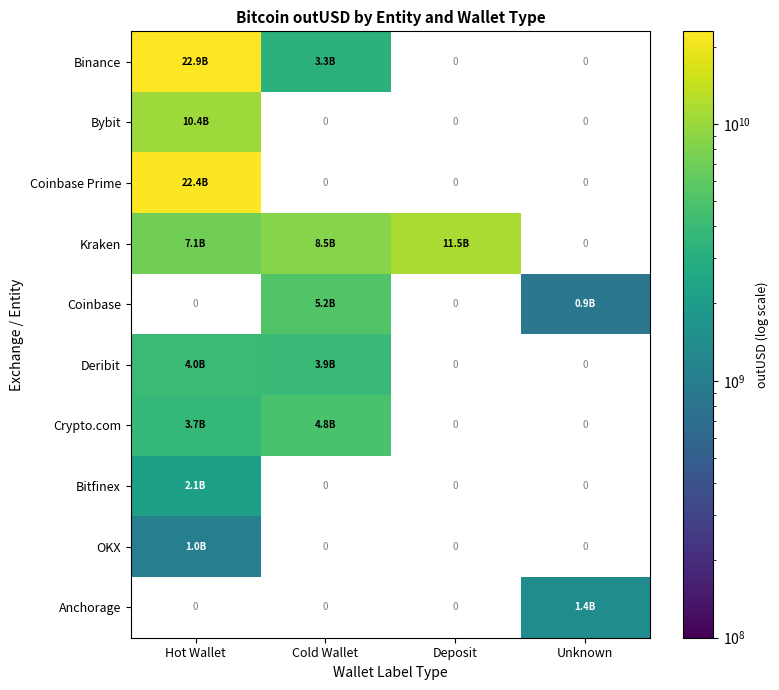

List the labels in order of Anchorage value, smallest first.

Hot Wallet, Cold Wallet, Deposit, Unknown